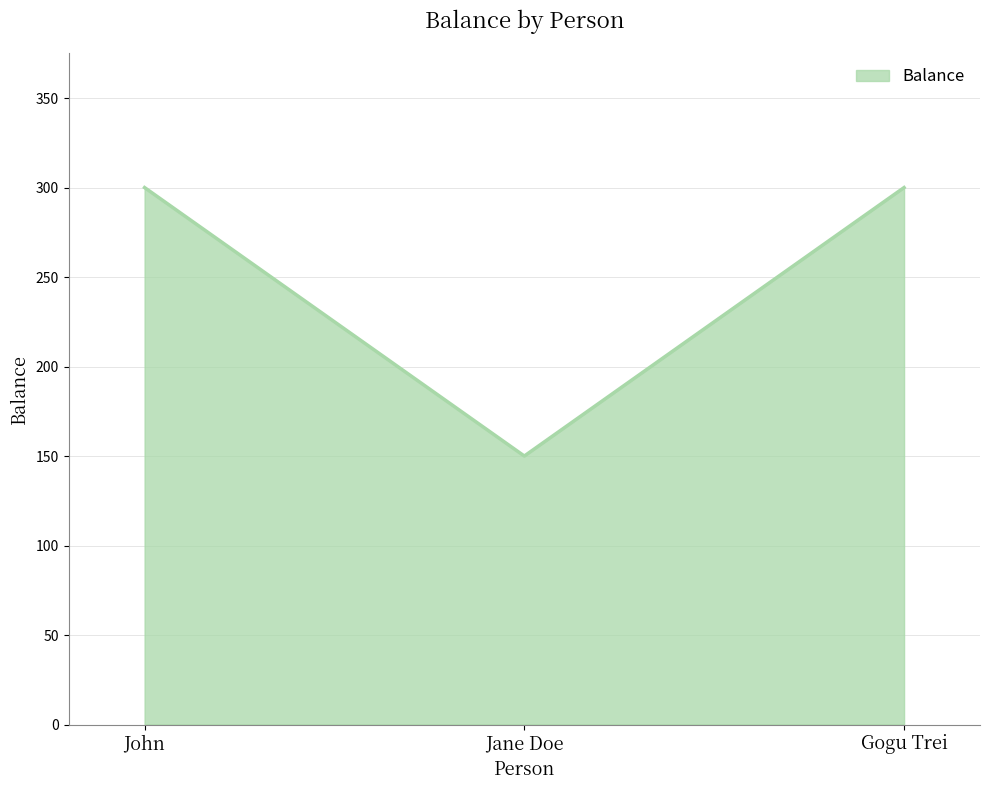

True or false: the data shows 509 at John.

False